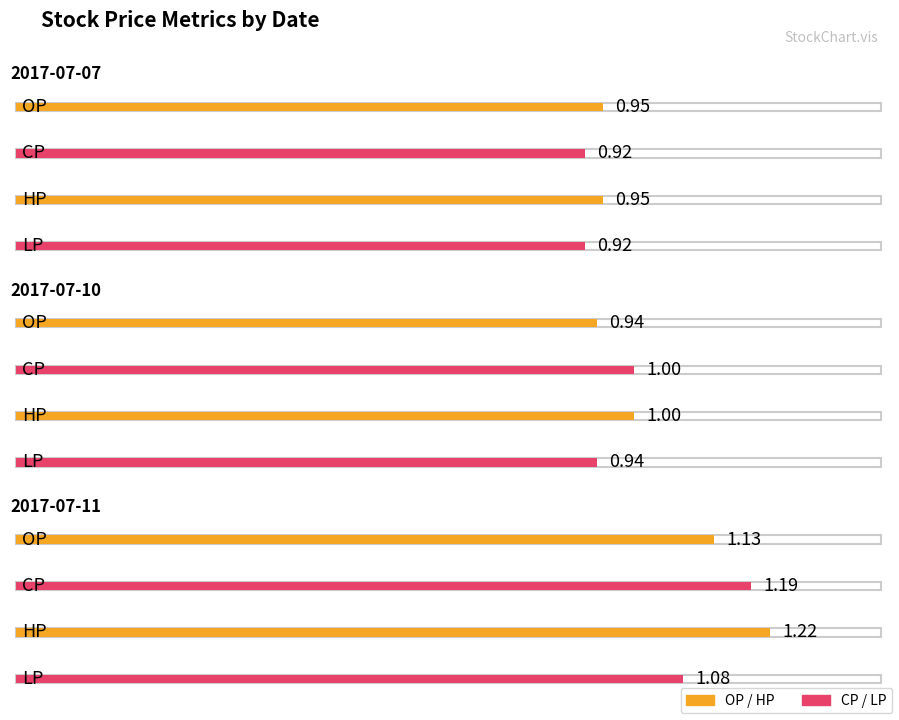

Count the LP values in the range 0 to 1.

2